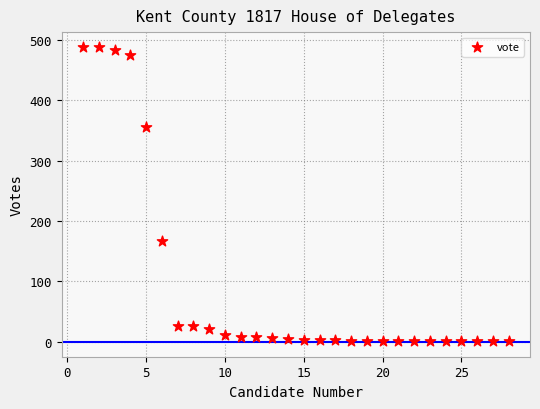

What Y value in the scatter plot is closest to 244?

167